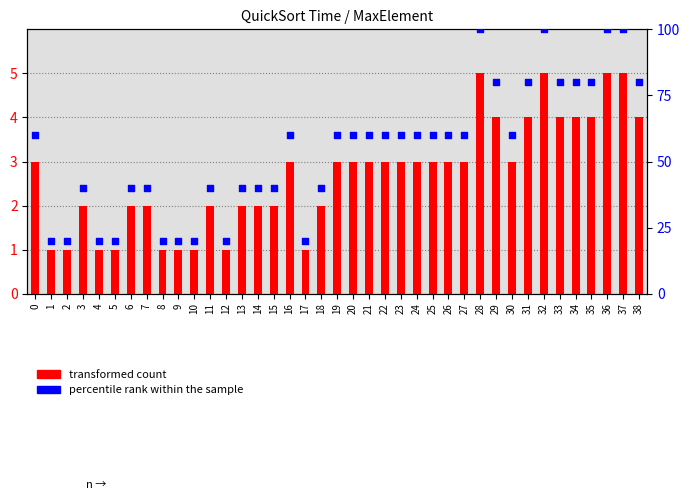

What are all the series names shown in the legend?

transformed count, percentile rank within the sample